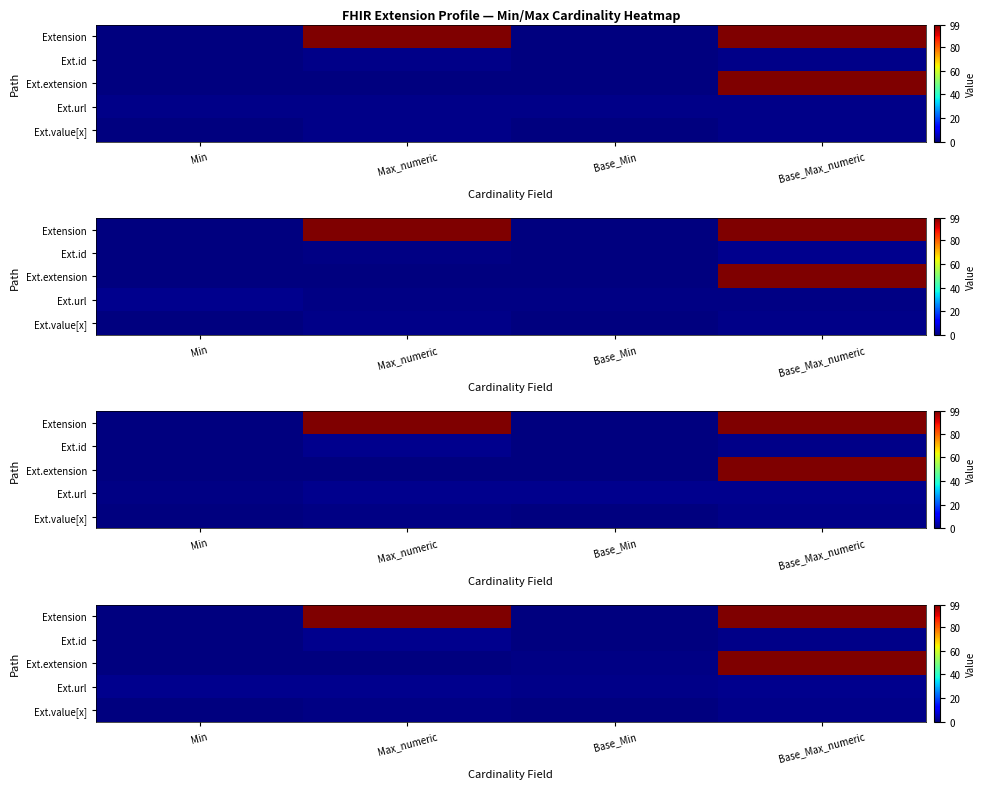

Is the value of Extension at Base_Max_numeric greater than the value of Ext.url at Base_Min?

Yes